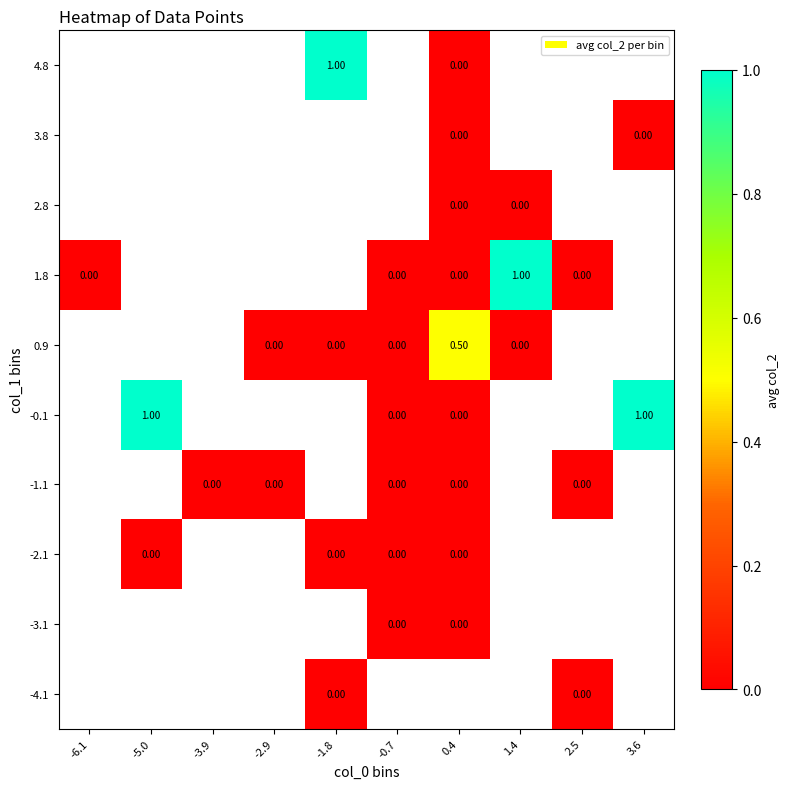

Is the value of -2.1 at 1.4 greater than the value of -0.1 at -3.9?

No